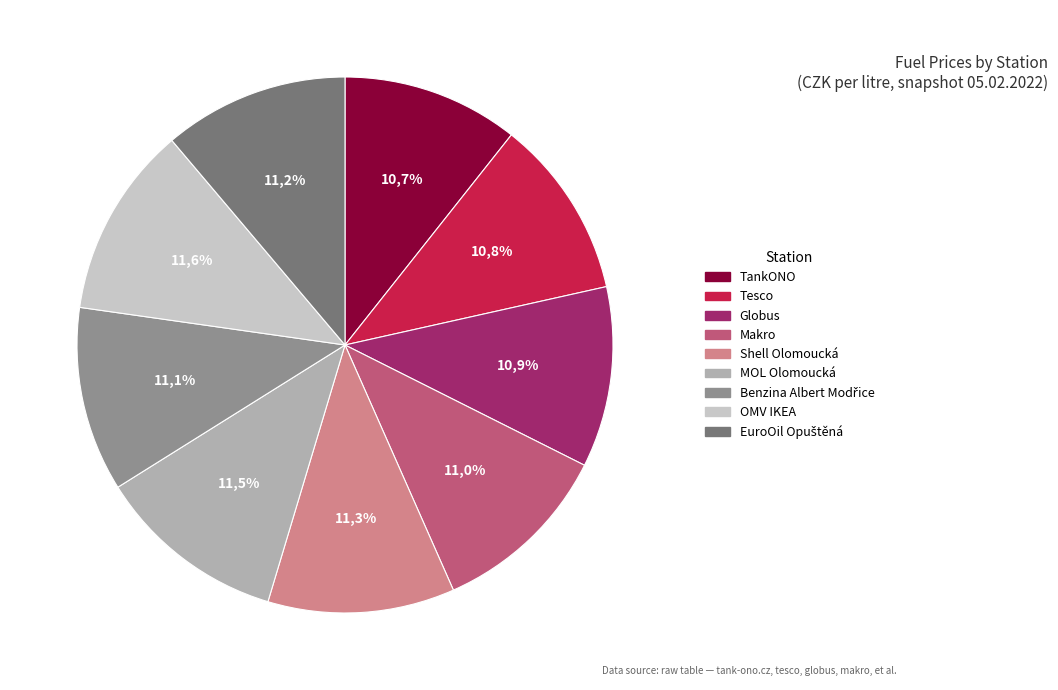

How much of the chart is everything except MOL Olomoucká?

88.5%